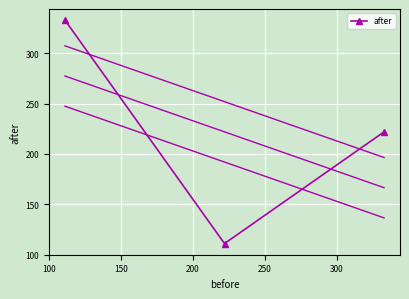

What is the value of the after point at the 1st from the left?

333